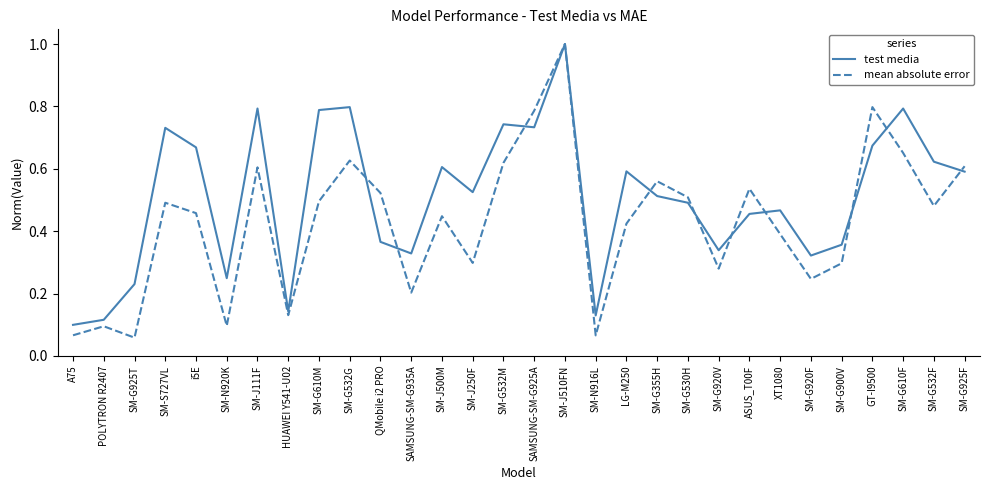

What is the difference between the maximum and minimum values in the mean absolute error series?

0.9